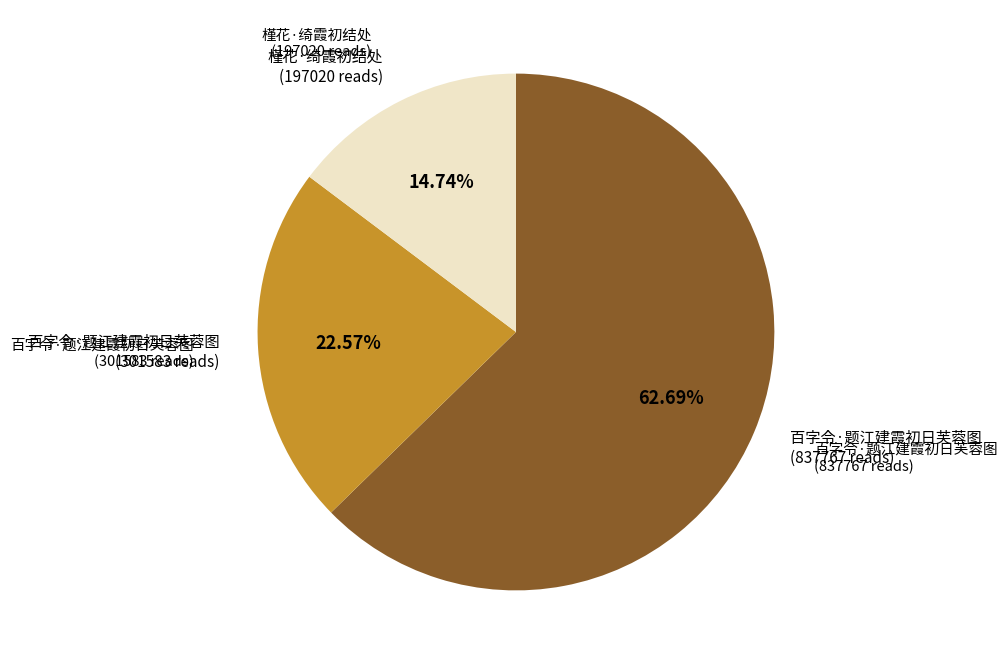

Does any single category account for the majority?

Yes